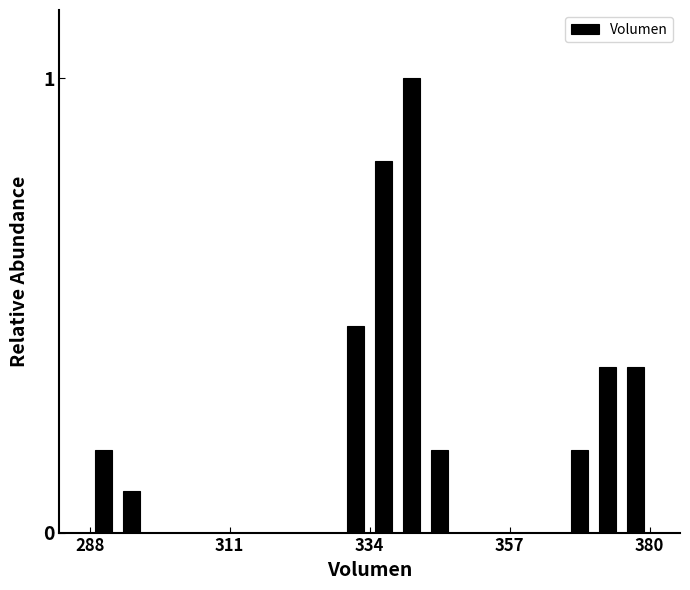

Around what value on the x-axis is the tallest bar? Give the approximate position of its centre, as read against the axis.

340